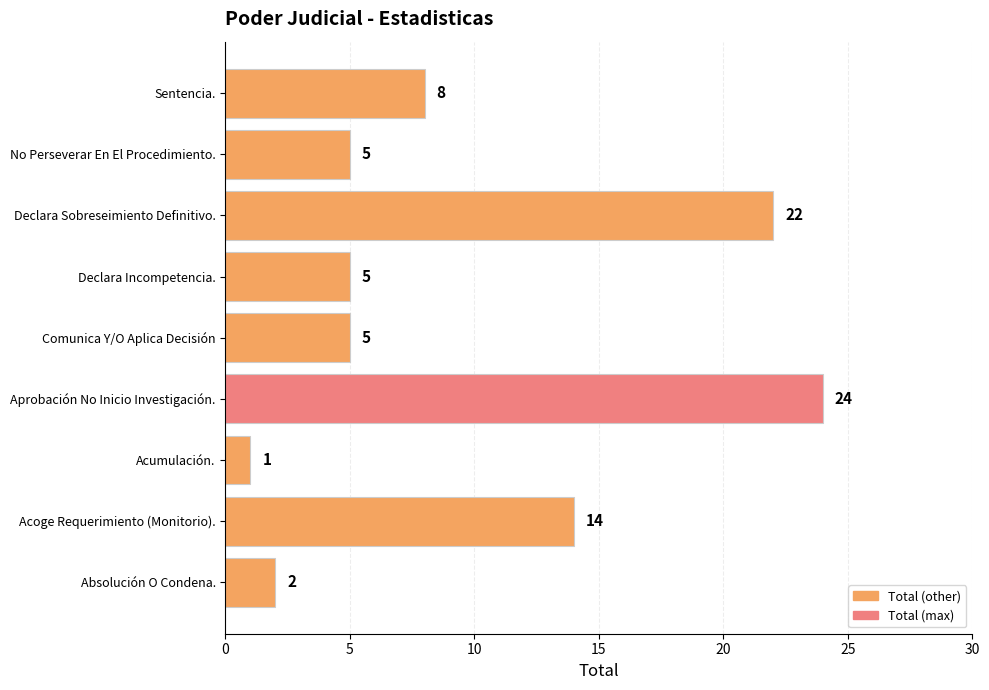

How many values are between 5 and 14?

5